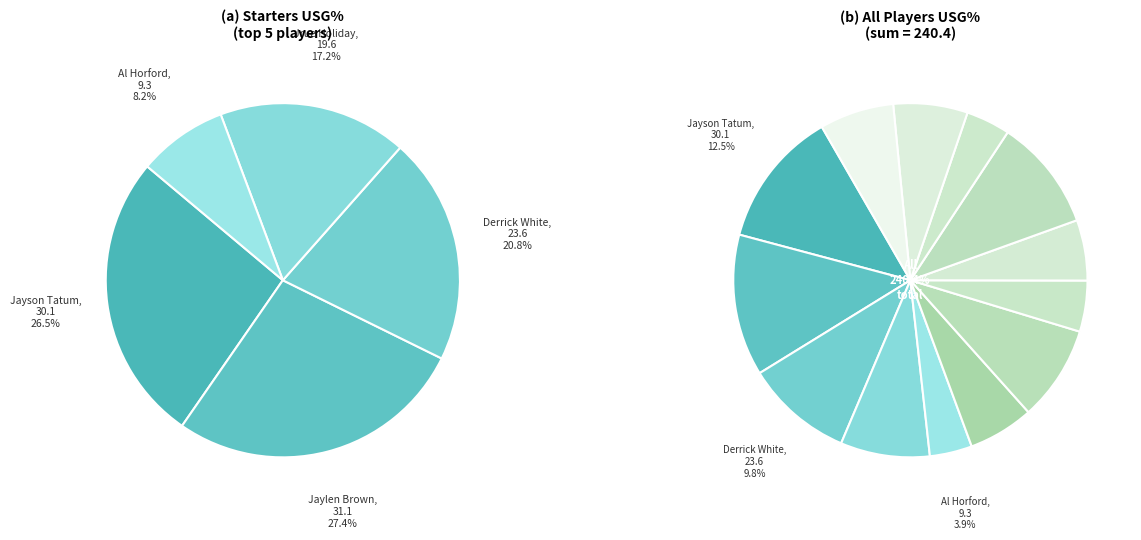

Rank the categories by value from lowest to highest.

Al Horford, Dalano Banton, Sam Hauser, Oshae Brissett, Payton Pritchard, JD Davison, Drew Peterson, Jrue Holiday, Neemias Queta, Derrick White, Lamar Stevens, Jayson Tatum, Jaylen Brown